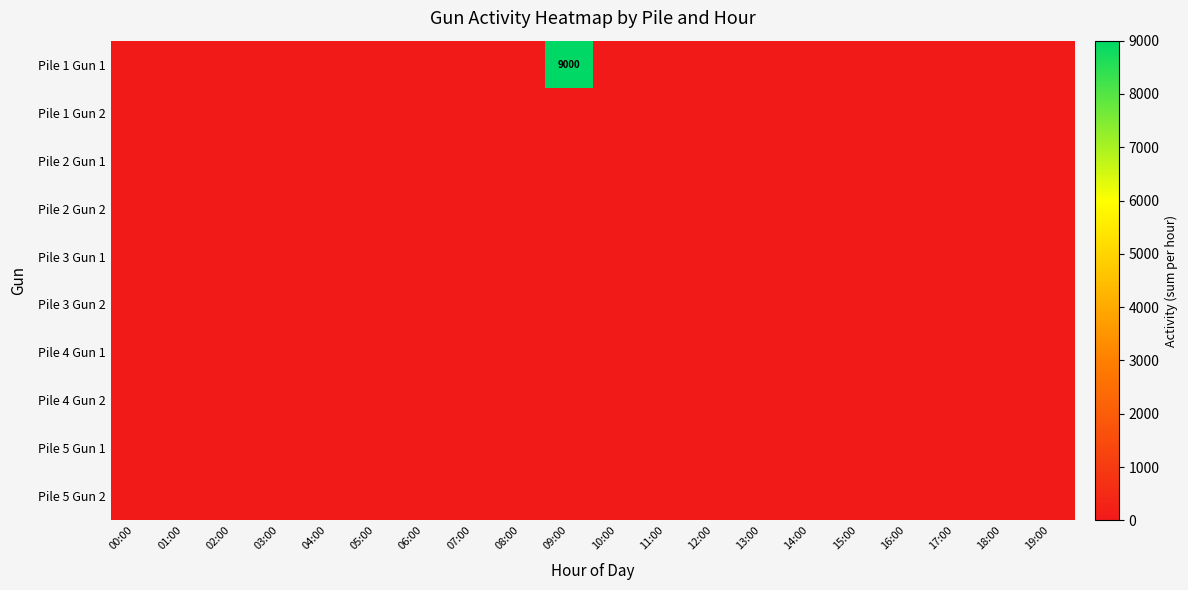

The Pile 5 Gun 1 series shows 0 at 10:00. True or false?

True